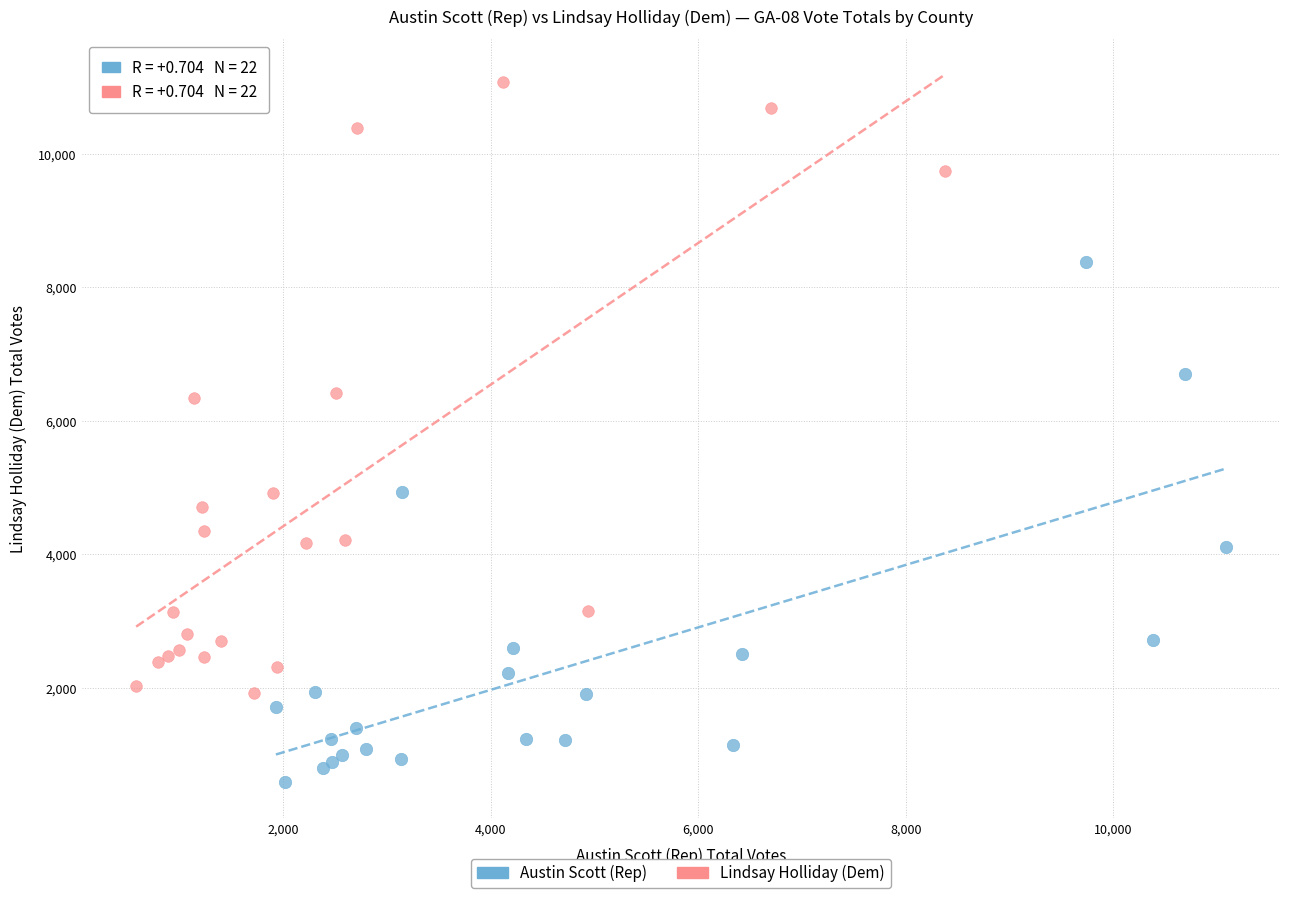

Which series contains the lowest Y value?

Austin Scott (Rep)